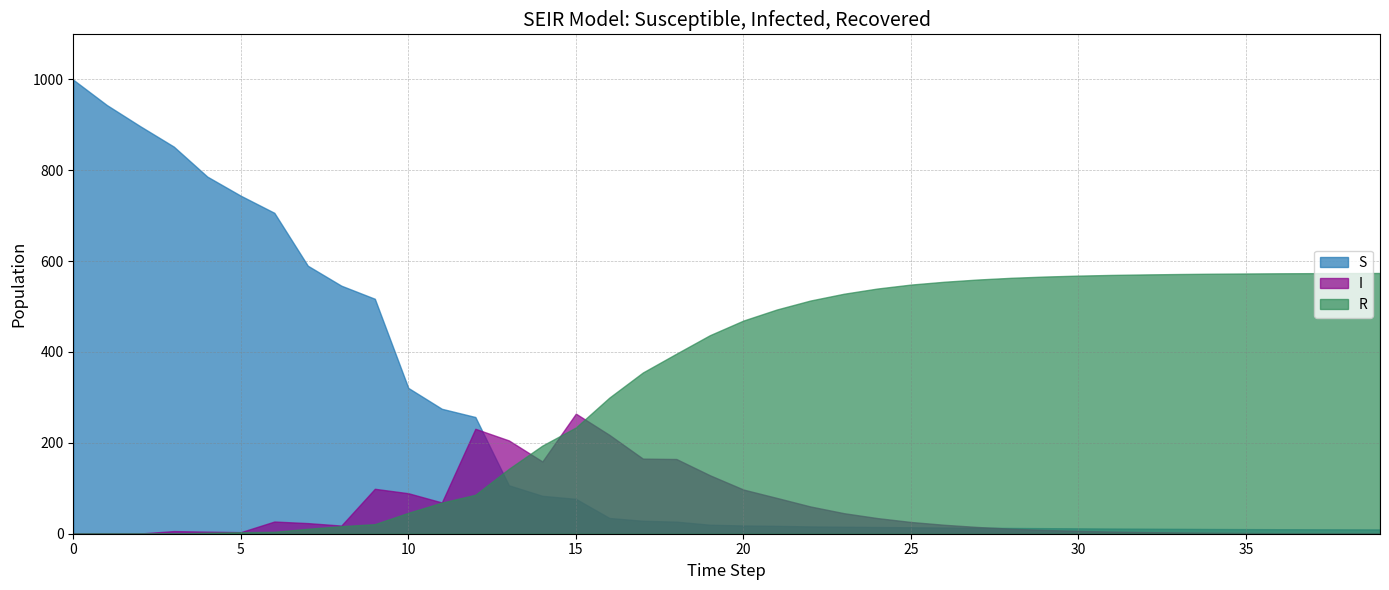

True or false: S has a value of 407.1 at 12.

False